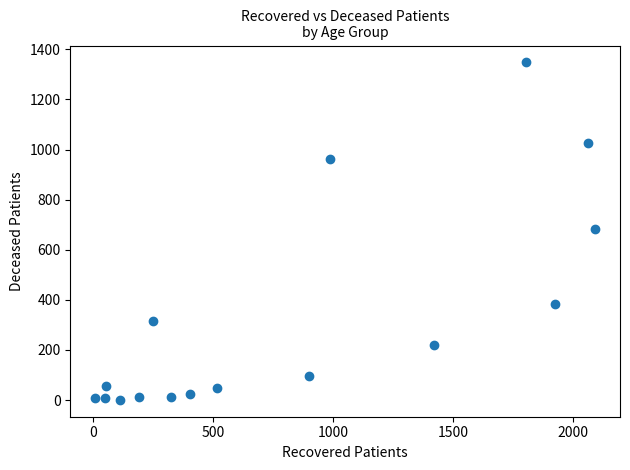

What is the range of X values (max minus min)?

2082